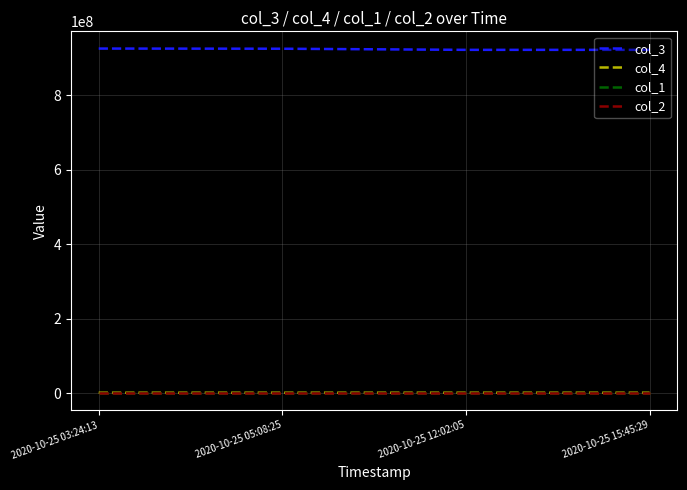

What is the maximum value for col_3?

925840873.0